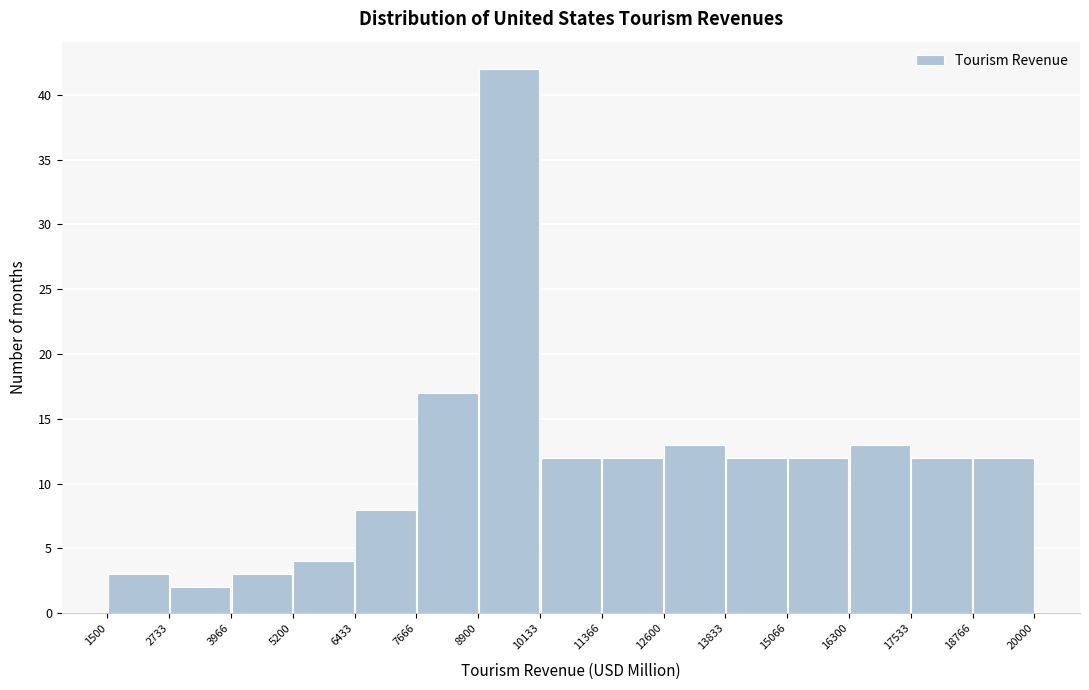

How tall is the bar that spans 17533 to 18766 on the x-axis? The values are not printed on the chart, so give them approximately, as read against the axis.

12